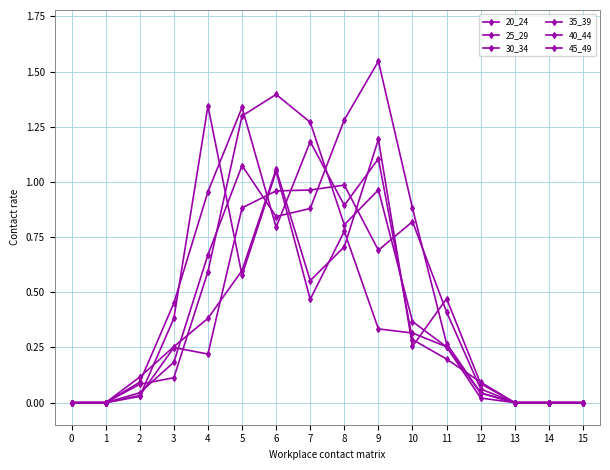

What is the sum of all 30_34 values?

5.7